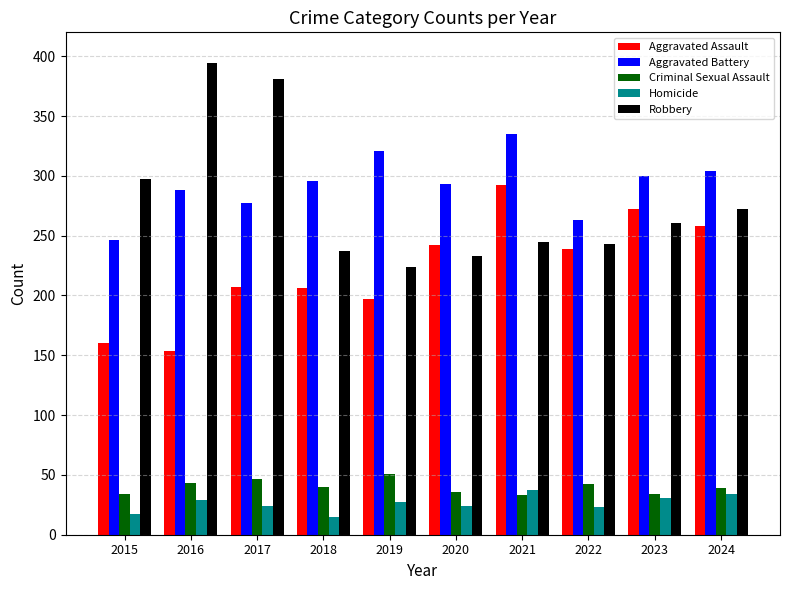

Rank the series at 2018 from highest to lowest value.

Aggravated Battery, Robbery, Aggravated Assault, Criminal Sexual Assault, Homicide